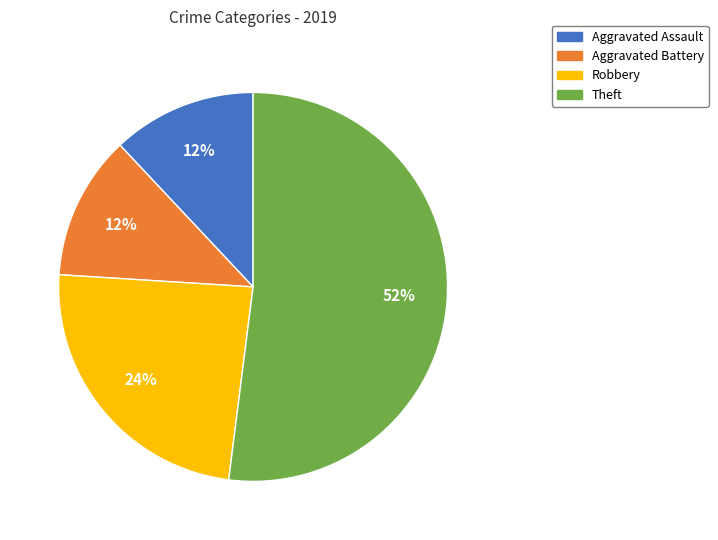

Approximately how many times larger is the value at Robbery compared to Aggravated Battery?

2.0